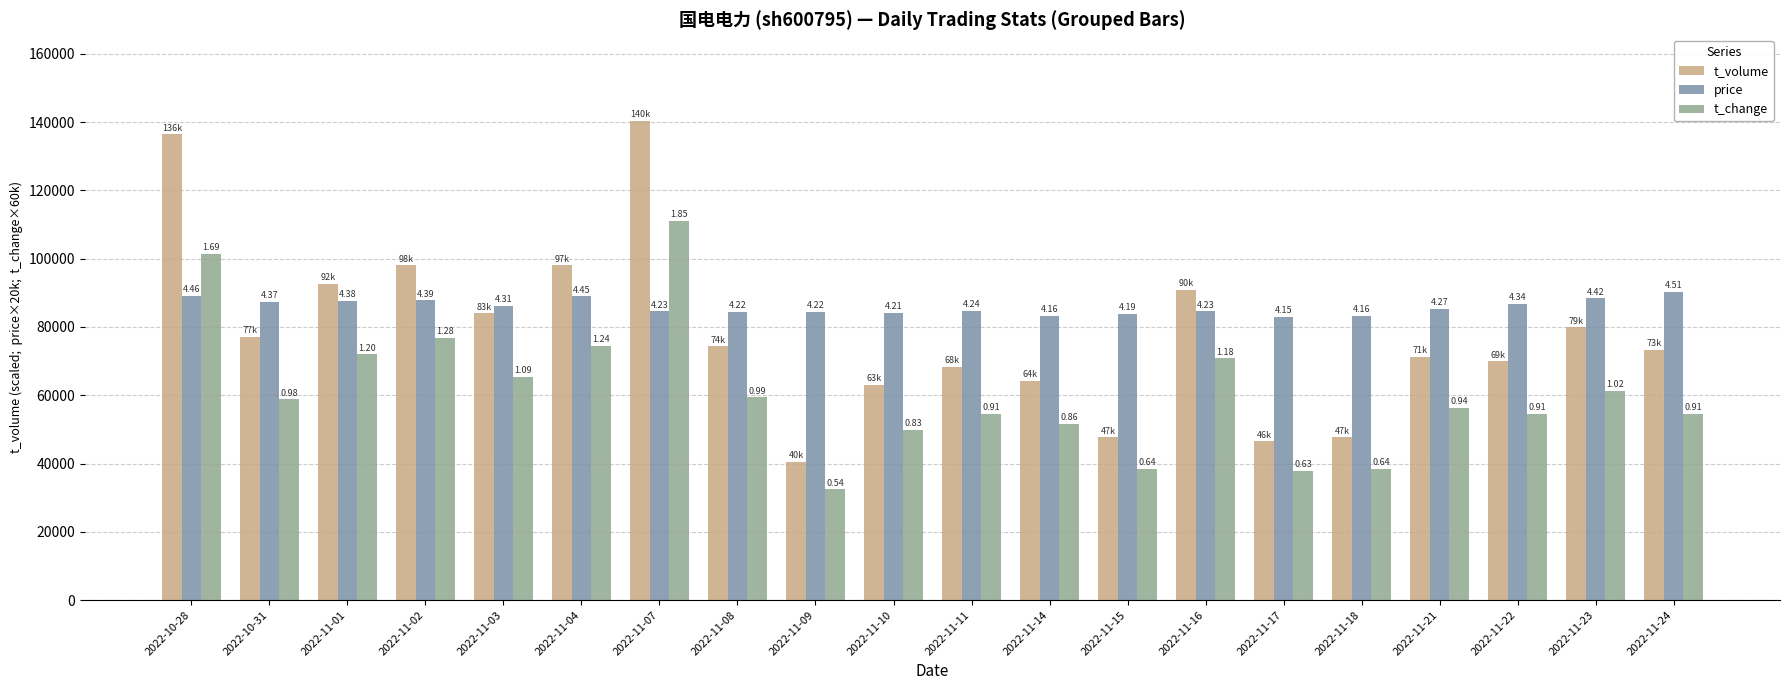

What is the difference between the t_volume values at 2022-11-10 and 2022-11-04?

34914.0